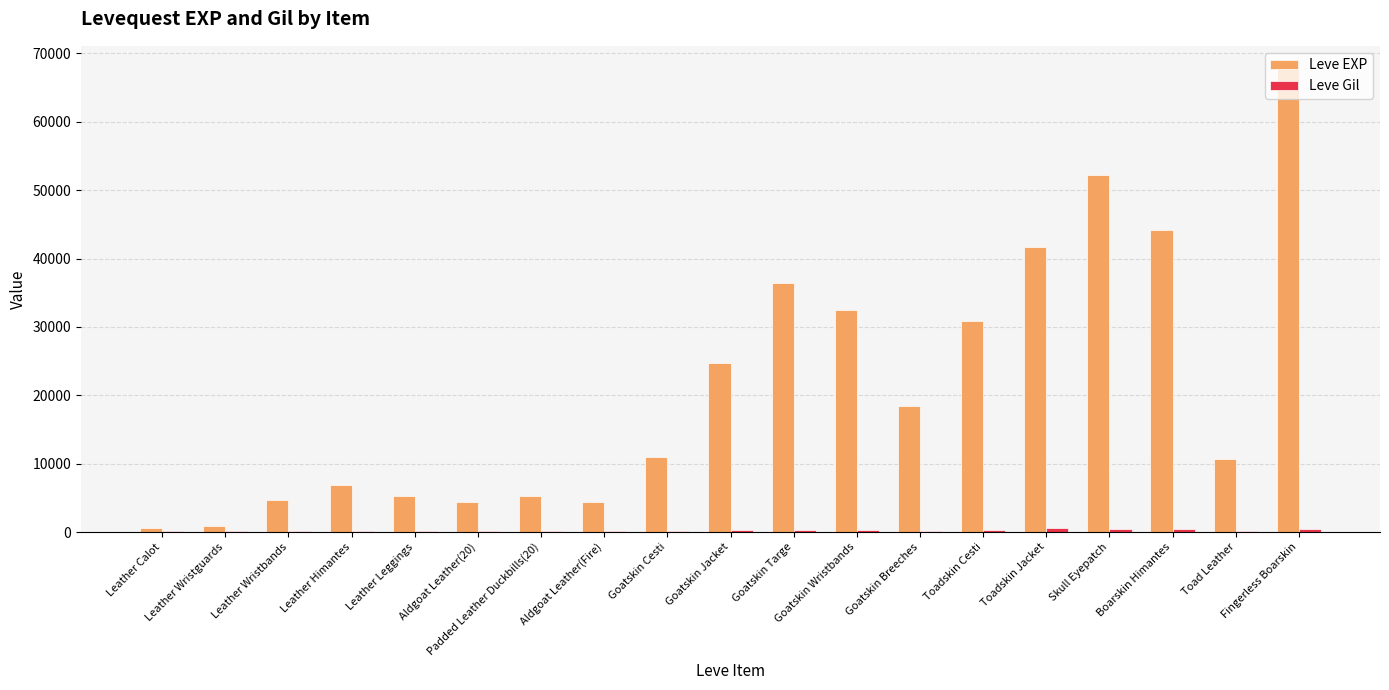

Is it true that Leve EXP equals 44230 at Boarskin Himantes?

True